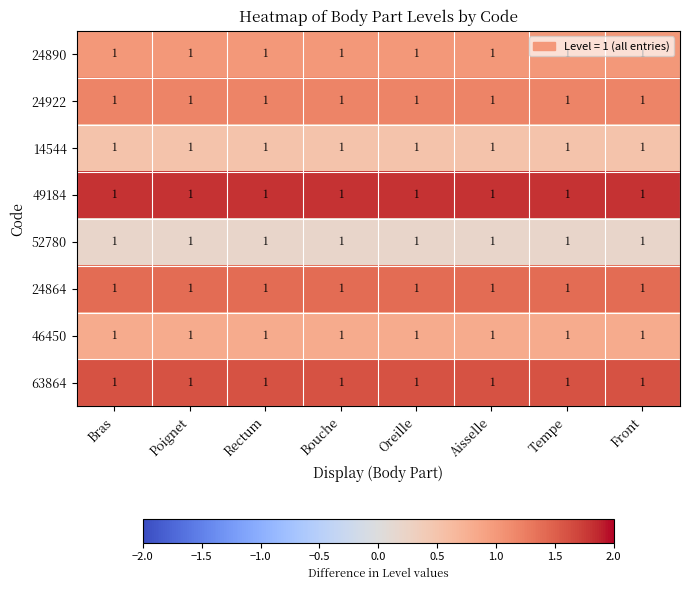

What is the maximum value shown in the chart?

1.8